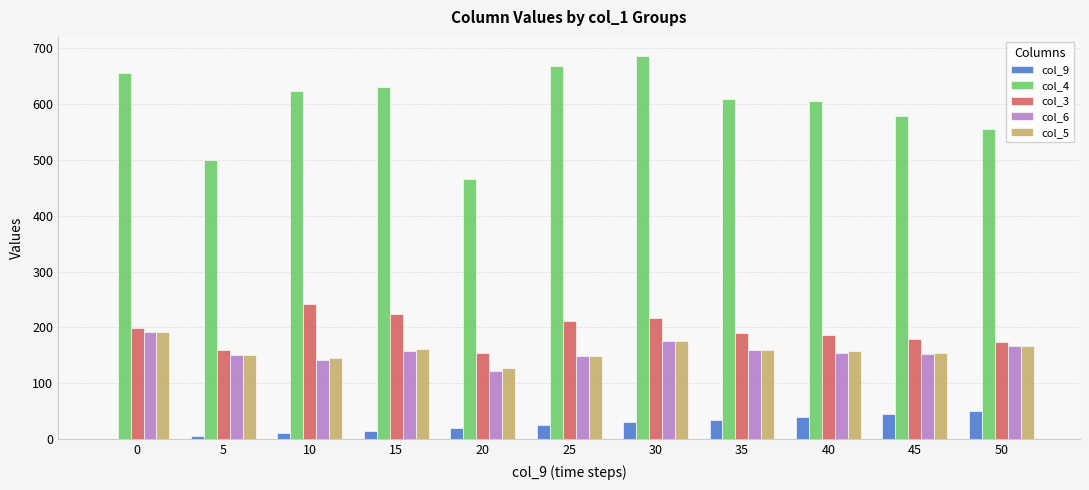

Which category has the highest value across all series?

30